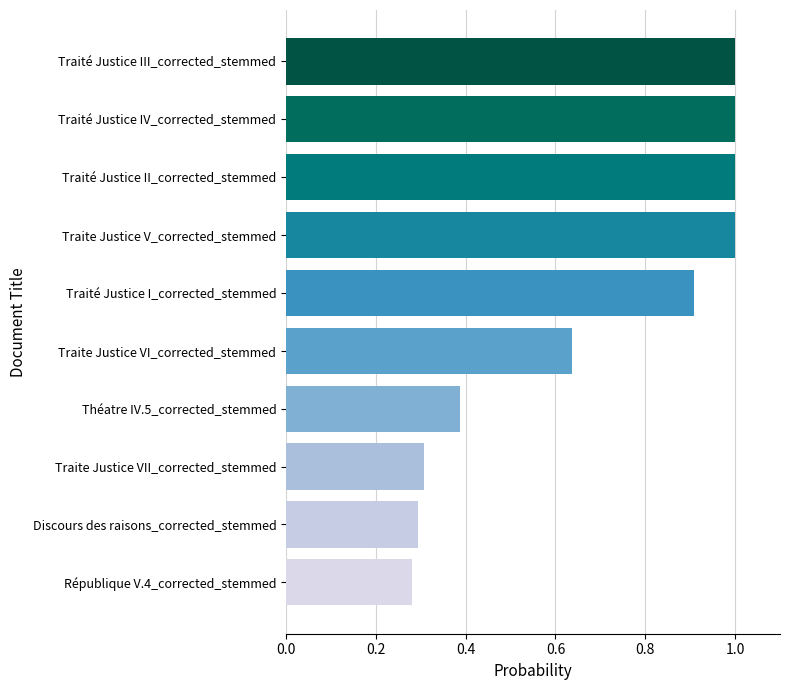

What is the difference between the second highest and minimum values?

0.7